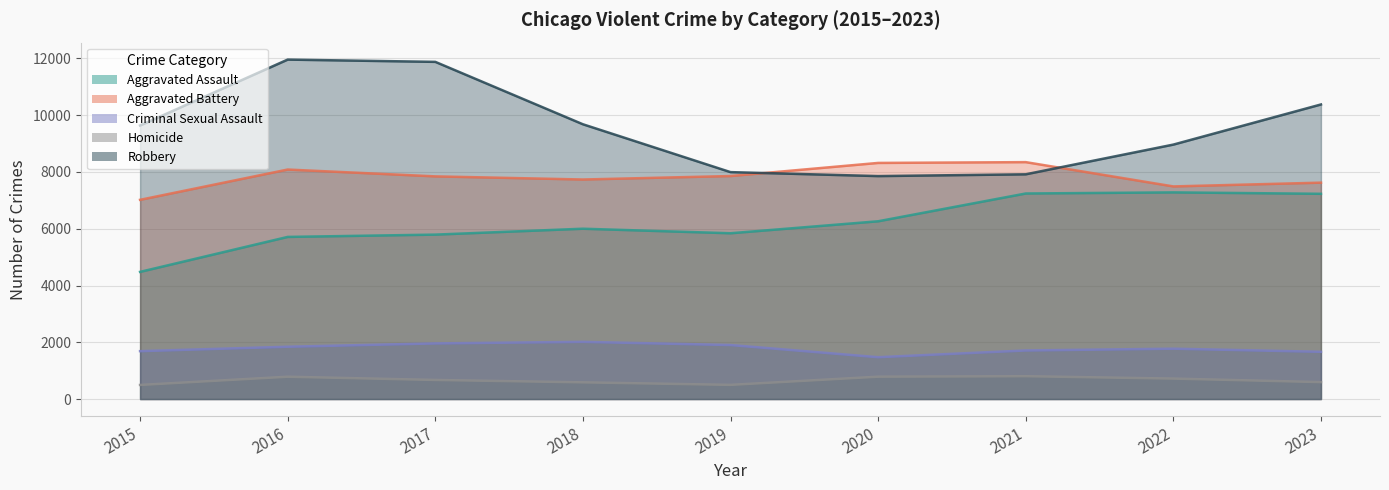

What is the greatest value displayed?

11960